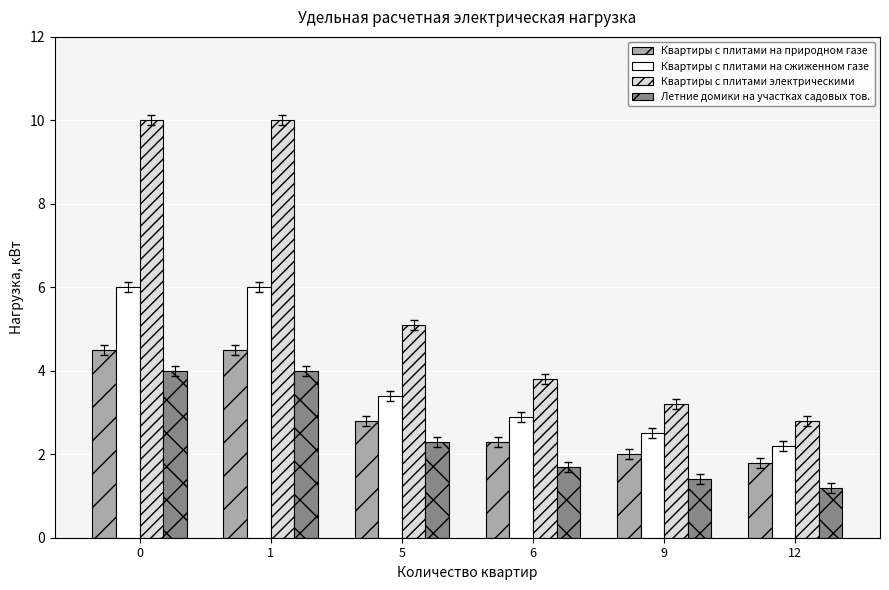

True or false: Квартиры с плитами на сжиженном газе has a value of 3.4 at 5.

True